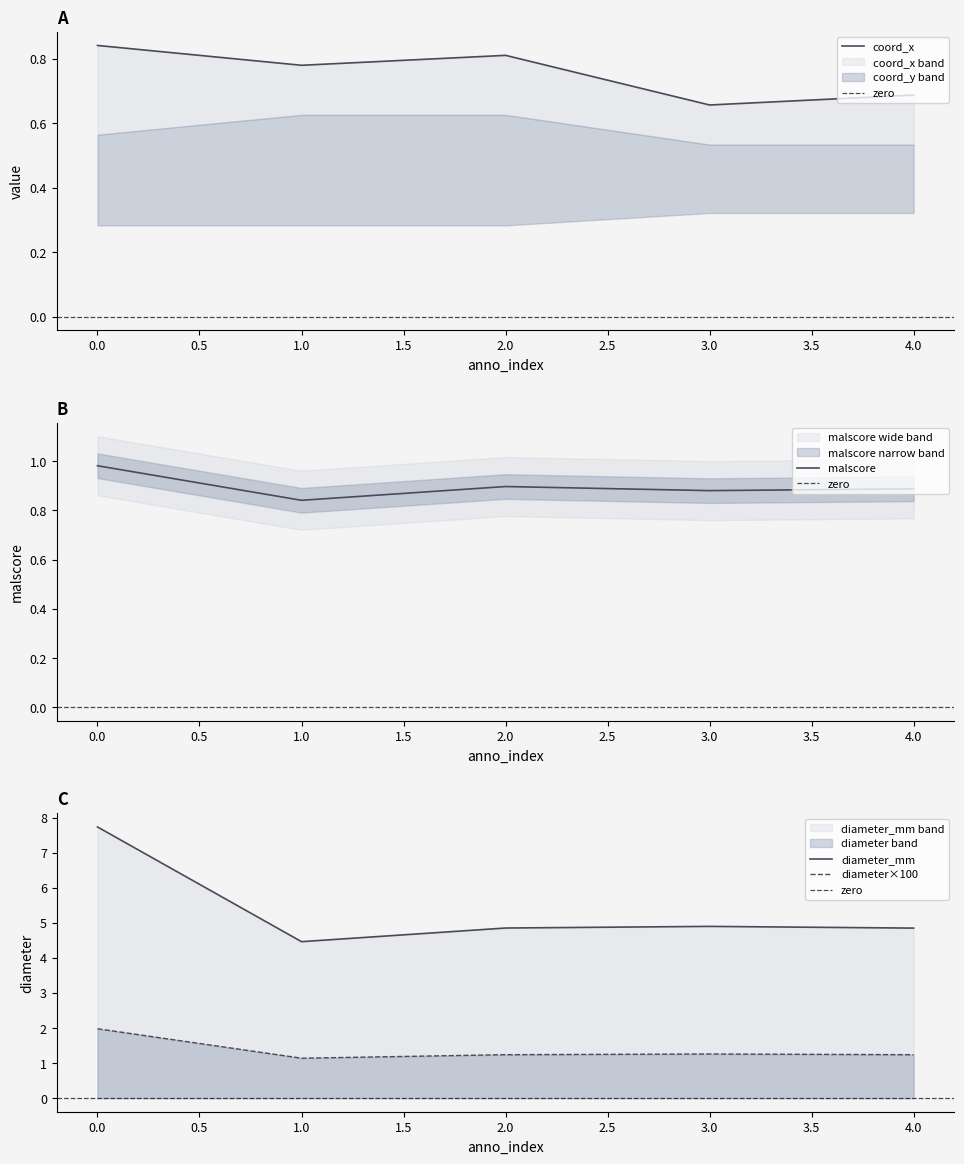

At which label is diameter_mm closest to 6?

3